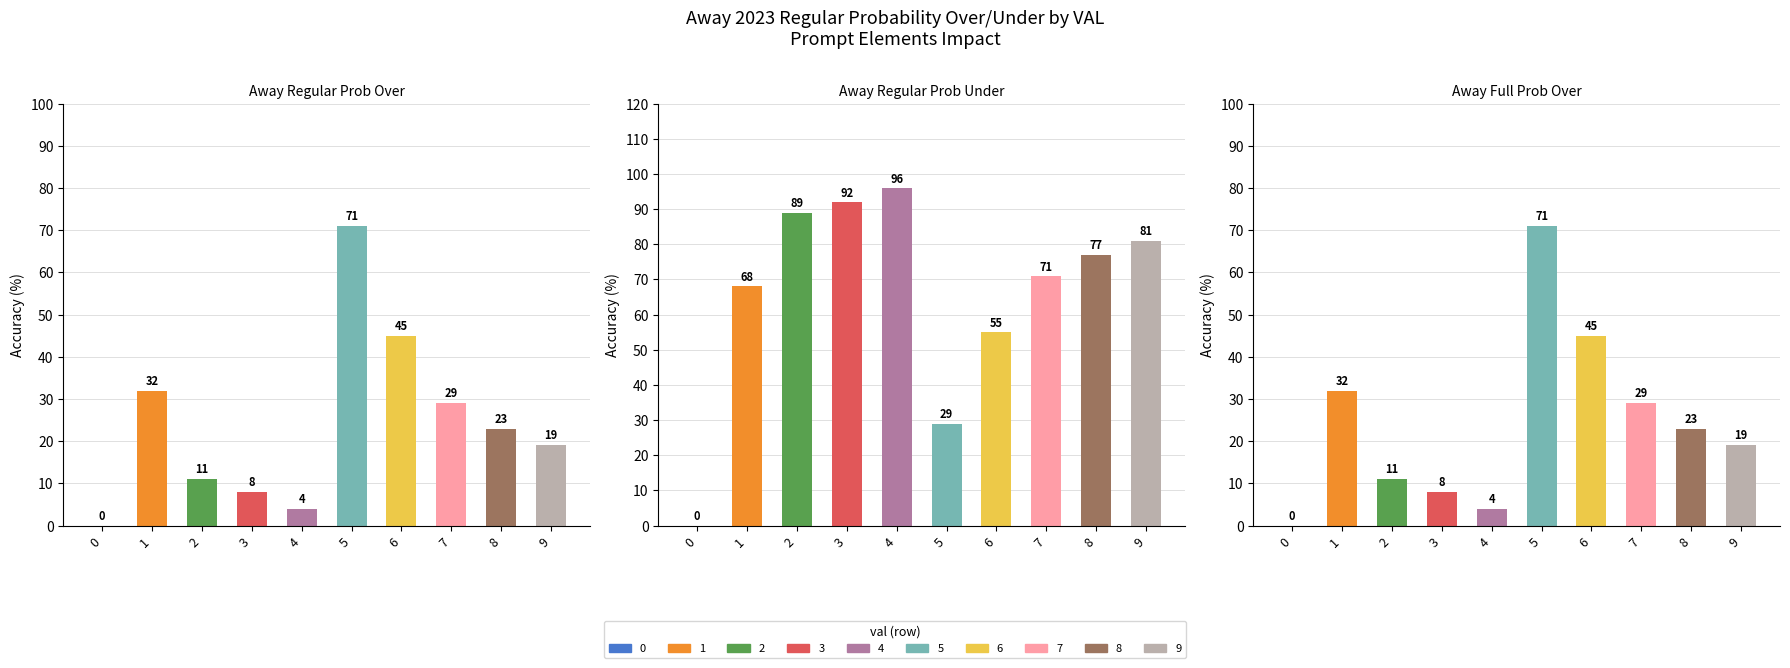

What is the difference between the away 2023 full prob over values at 8 and 1?

9